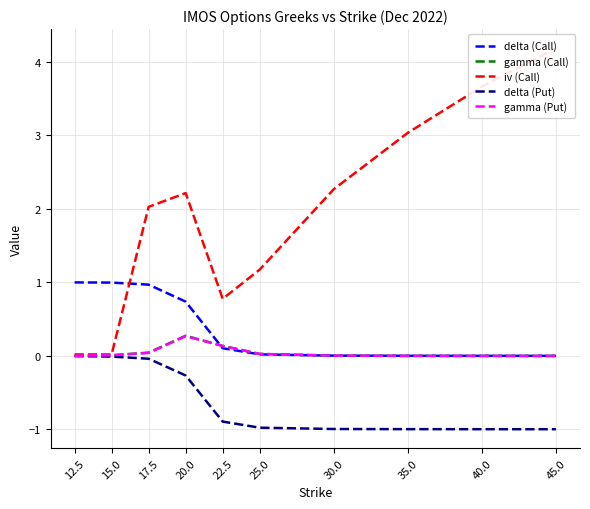

Between which two adjacent categories do gamma (Call) and delta (Call) first intersect?

20.0 and 22.5